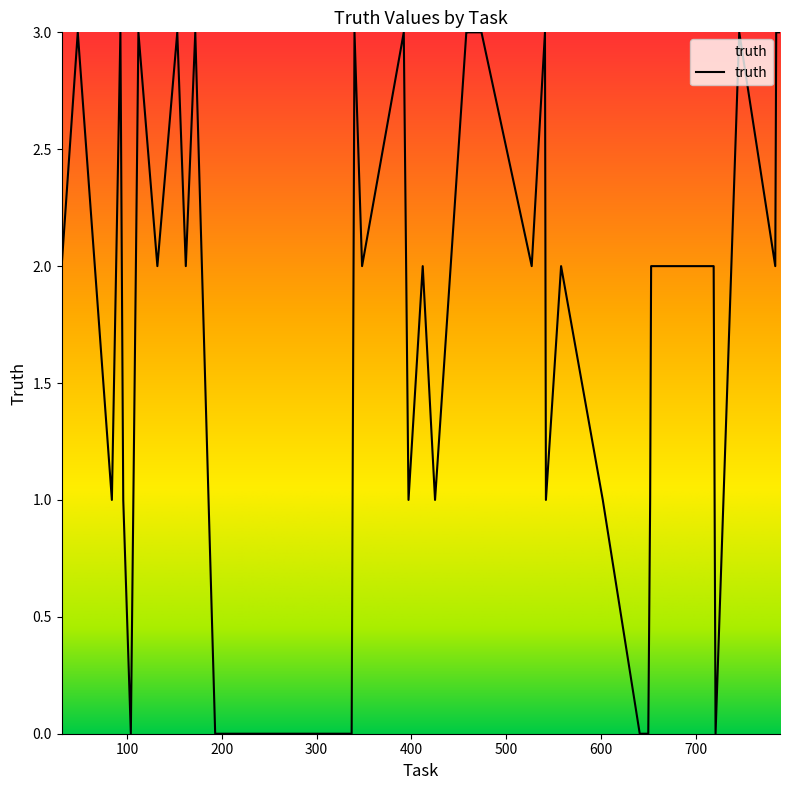

What is the greatest value displayed?

3